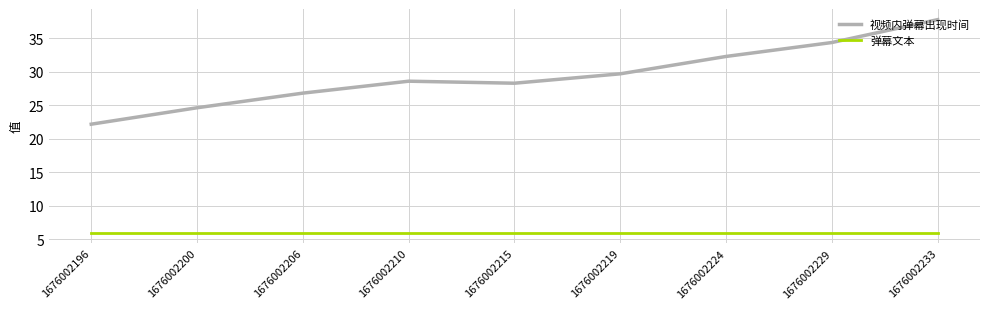

True or false: 视频内弹幕出现时间 and 弹幕文本 intersect in this chart.

False